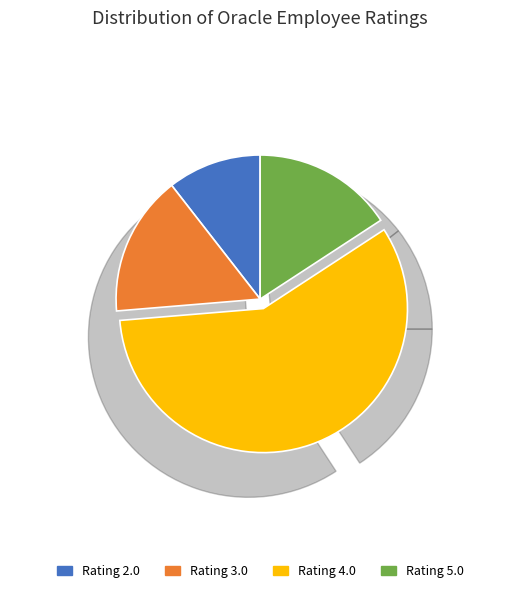

Is the sum of Rating 5.0 and Rating 3.0 greater than half?

No